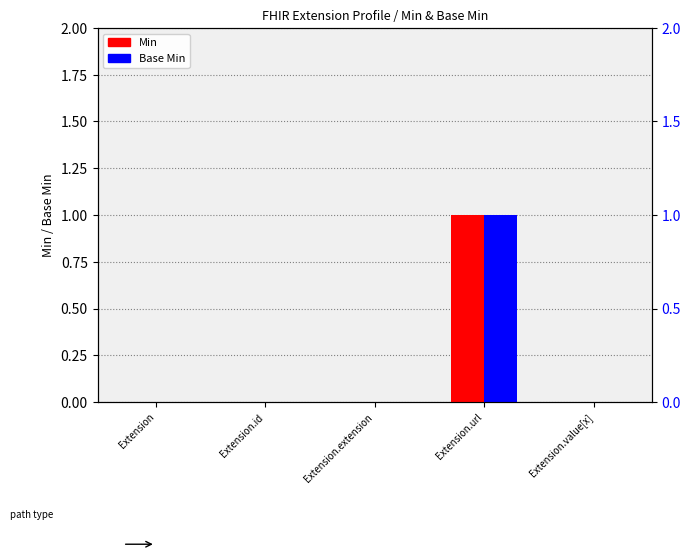

Reading left to right, what are all the values shown in this chart?

Min: 0	0	0	1	0
Base Min: 0	0	0	1	0